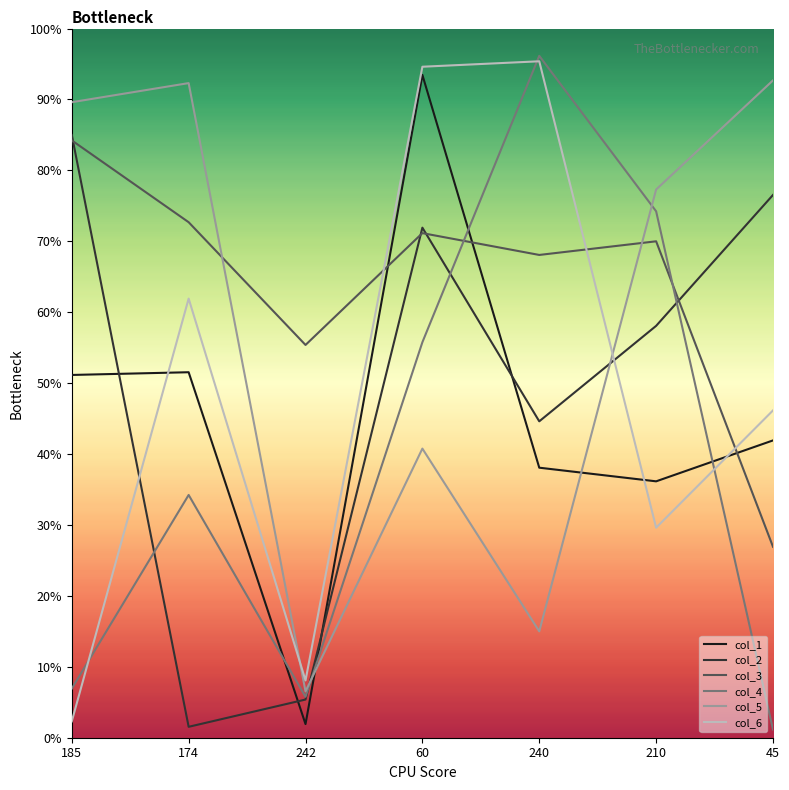

What is the spread (max minus min) of values at 210?

124